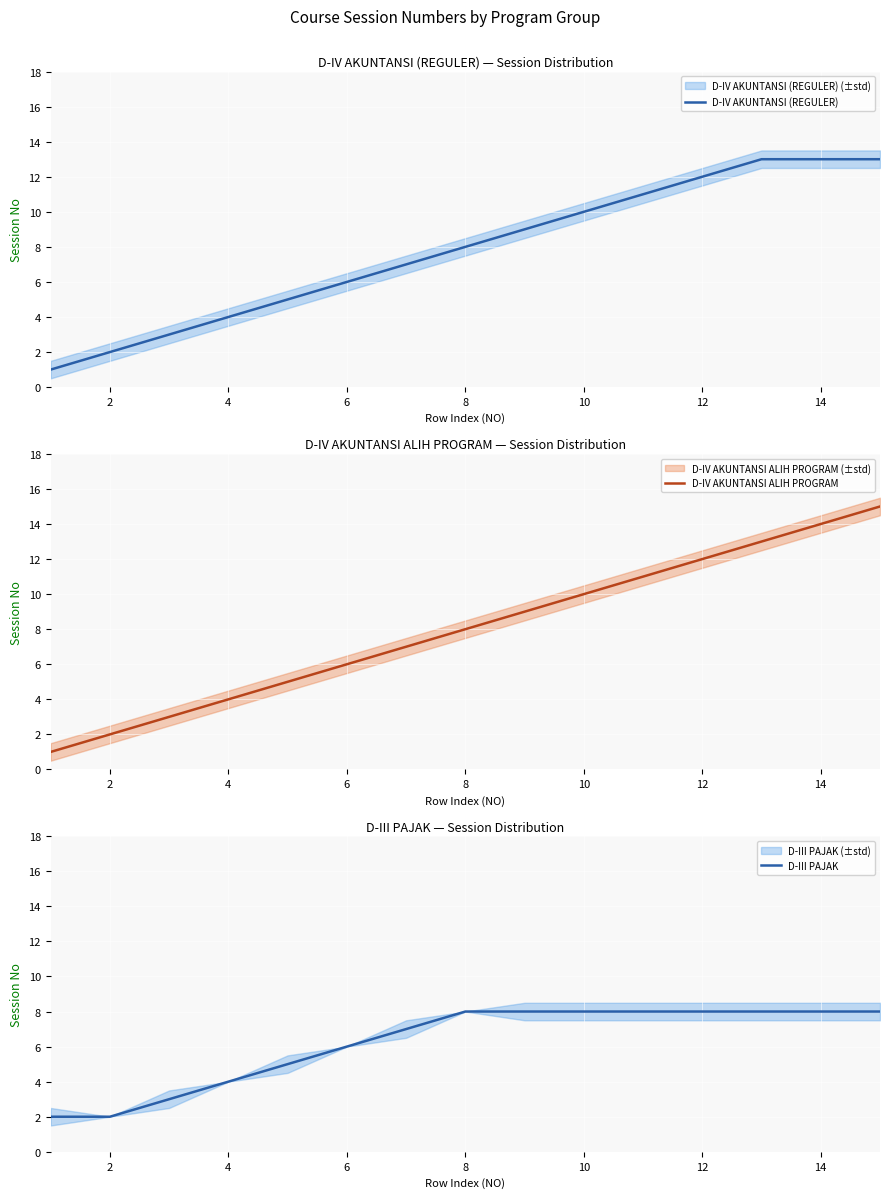

True or false: D-III PAJAK has a value of 8 at 8.

True